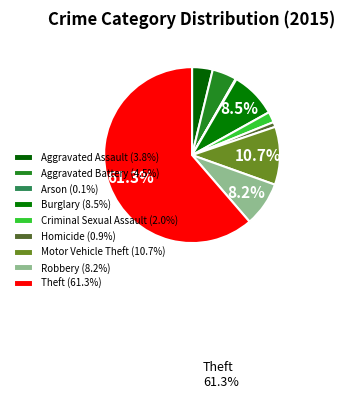

What percentage is the Motor Vehicle Theft slice, to the nearest percent?

11%